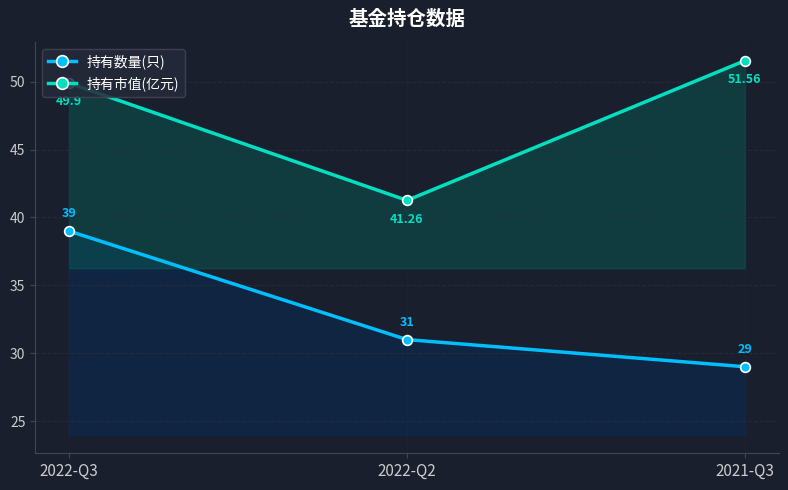

Which series has the widest spread of values?

持有市值(亿元)